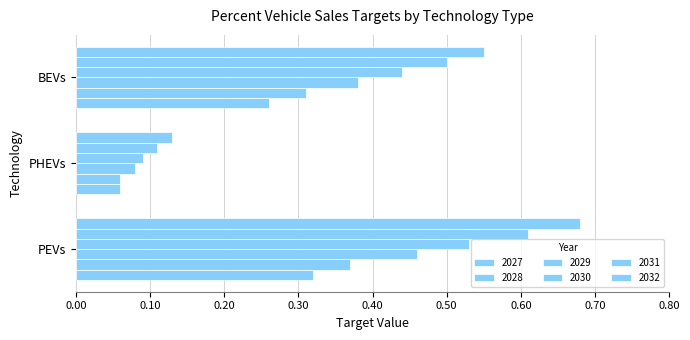

What is the total value across all series at PHEVs?

0.5